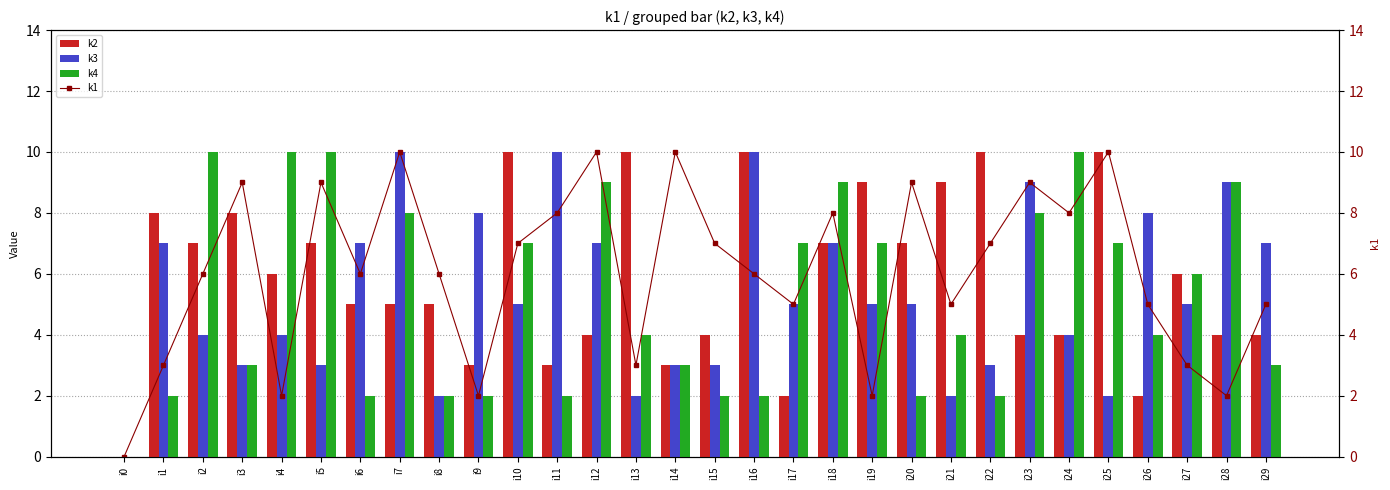

Reading left to right, list all the values displayed in this chart.

k2: i0=0	i1=8	i2=7	i3=8	i4=6	i5=7	i6=5	i7=5	i8=5	i9=3	i10=10	i11=3	i12=4	i13=10	i14=3	i15=4	i16=10	i17=2	i18=7	i19=9	i20=7	i21=9	i22=10	i23=4	i24=4	i25=10	i26=2	i27=6	i28=4	i29=4
k3: i0=0	i1=7	i2=4	i3=3	i4=4	i5=3	i6=7	i7=10	i8=2	i9=8	i10=5	i11=10	i12=7	i13=2	i14=3	i15=3	i16=10	i17=5	i18=7	i19=5	i20=5	i21=2	i22=3	i23=9	i24=4	i25=2	i26=8	i27=5	i28=9	i29=7
k4: i0=0	i1=2	i2=10	i3=3	i4=10	i5=10	i6=2	i7=8	i8=2	i9=2	i10=7	i11=2	i12=9	i13=4	i14=3	i15=2	i16=2	i17=7	i18=9	i19=7	i20=2	i21=4	i22=2	i23=8	i24=10	i25=7	i26=4	i27=6	i28=9	i29=3
k1: i0=0	i1=3	i2=6	i3=9	i4=2	i5=9	i6=6	i7=10	i8=6	i9=2	i10=7	i11=8	i12=10	i13=3	i14=10	i15=7	i16=6	i17=5	i18=8	i19=2	i20=9	i21=5	i22=7	i23=9	i24=8	i25=10	i26=5	i27=3	i28=2	i29=5